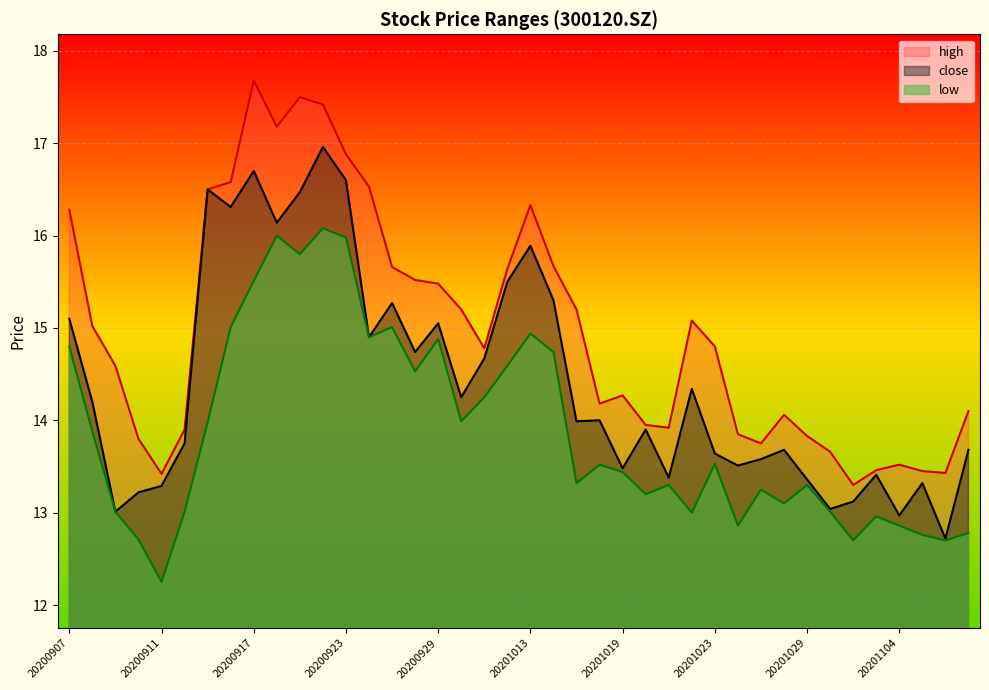

What is the difference between the highest and lowest values at 20200928?

1.0